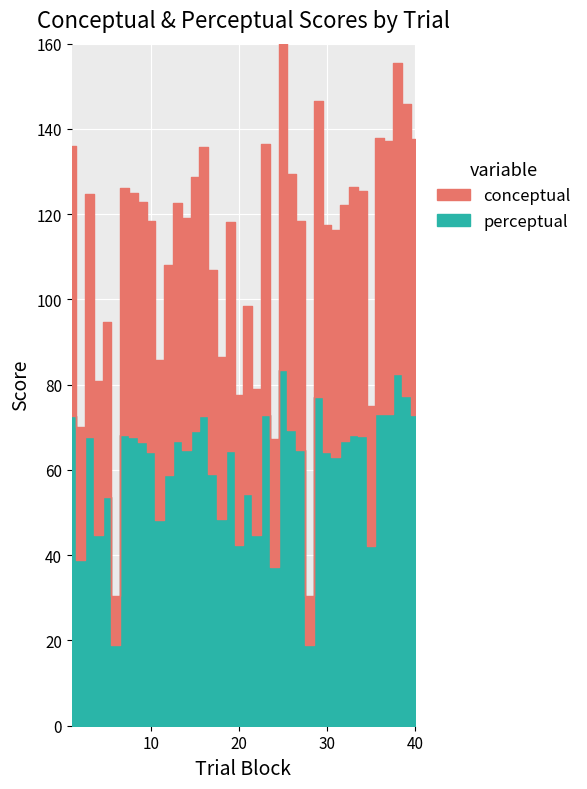

At 33, list the series in order from smallest to largest.

conceptual, perceptual